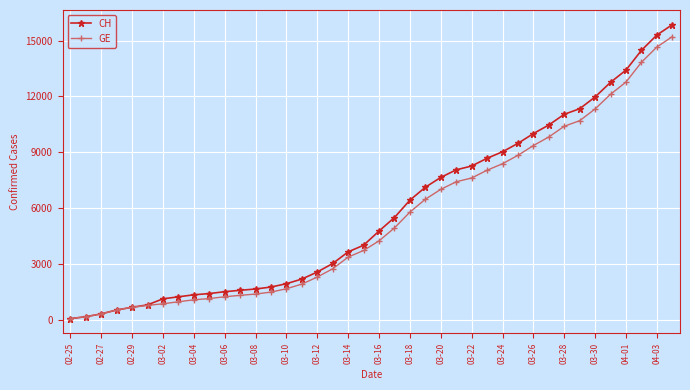

What is the value of the CH point at the 35th from the left?

11971